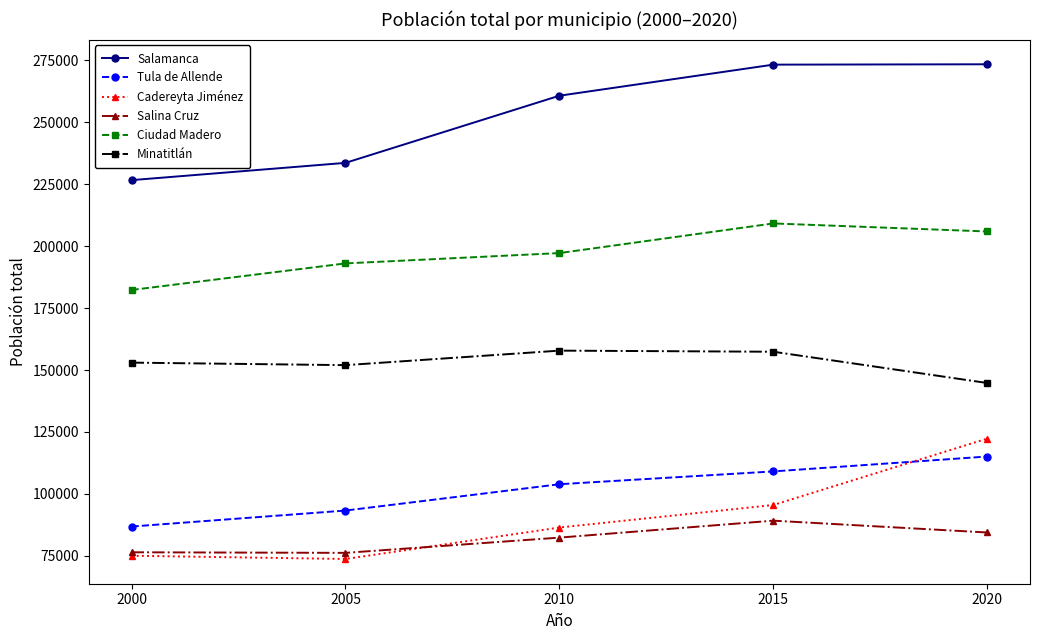

Is the value of Minatitlán at 2005 greater than the value of Salina Cruz at 2010?

Yes